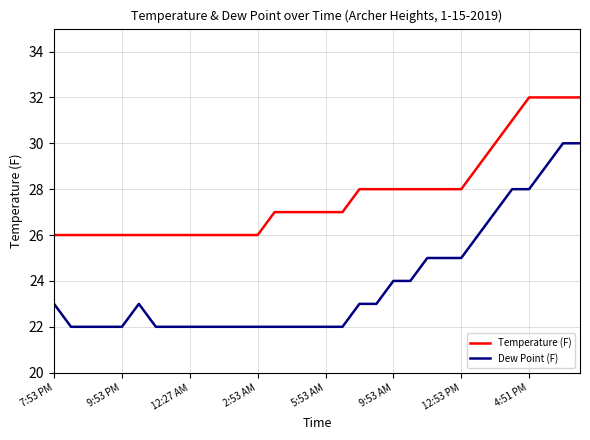

True or false: Dew Point (F) and Temperature (F) cross at least once.

False